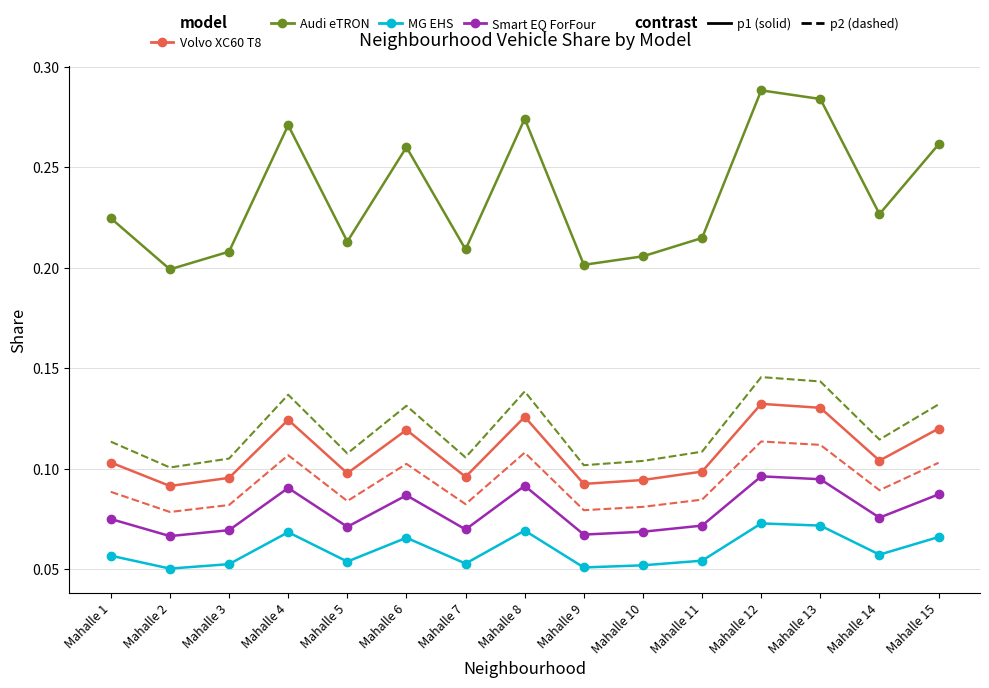

What is the total value across all series at Mahalle 14?

0.7